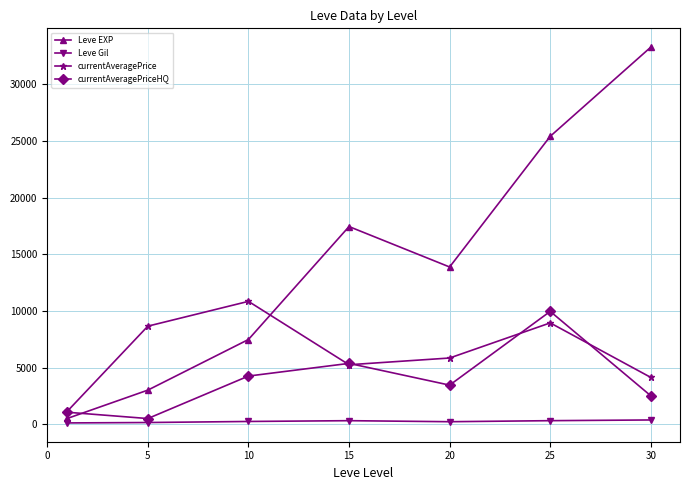

Which series has the largest total across all categories?

Leve EXP